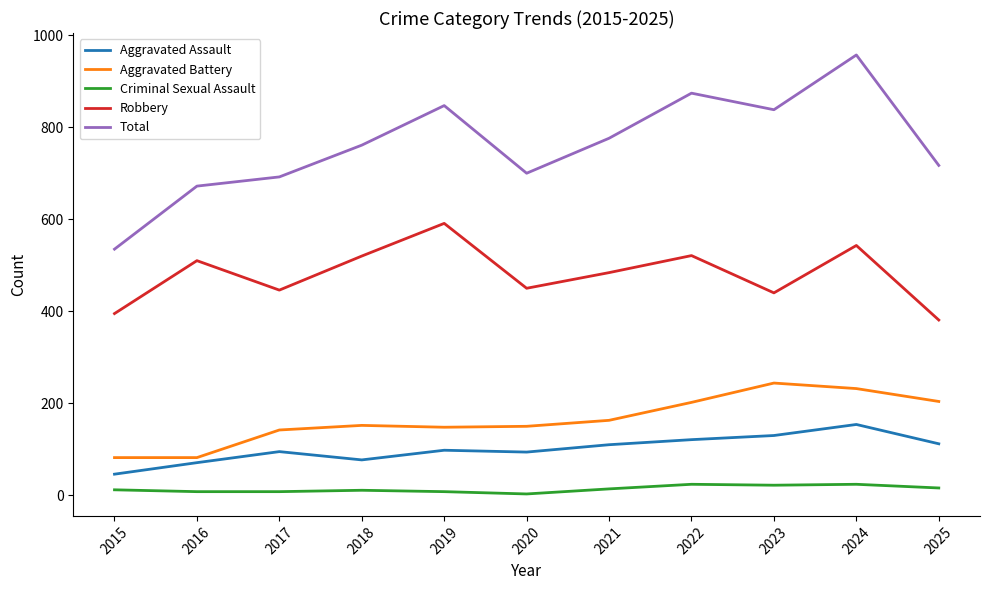

What is the difference between the Aggravated Assault values at 2025 and 2017?

17